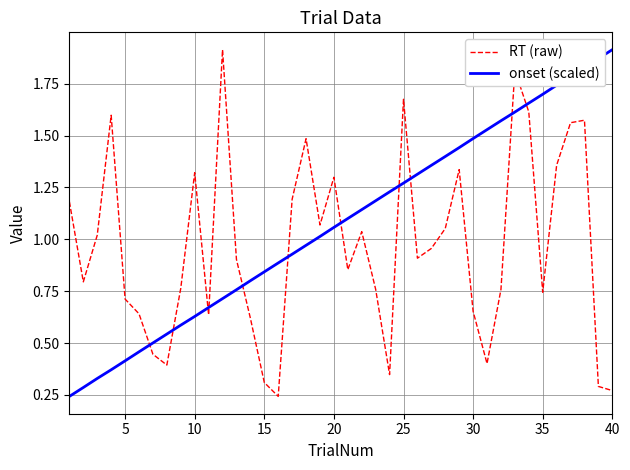

Rank the series by their average value, from lowest to highest.

RT (raw), onset (scaled)